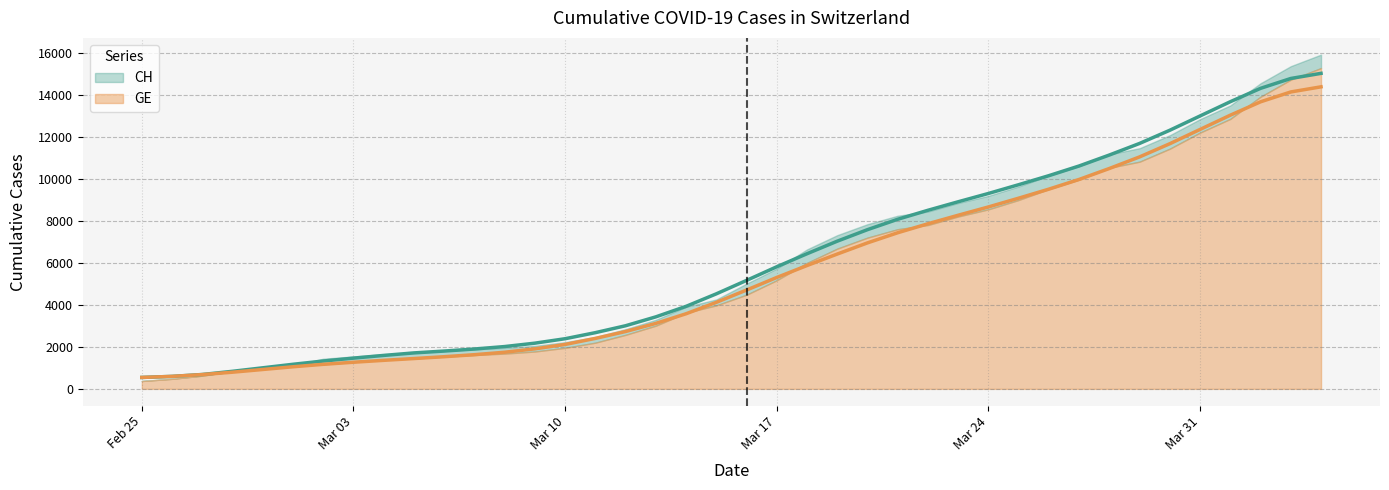

What is the difference between the second highest and minimum values in the GE series?

13602.6